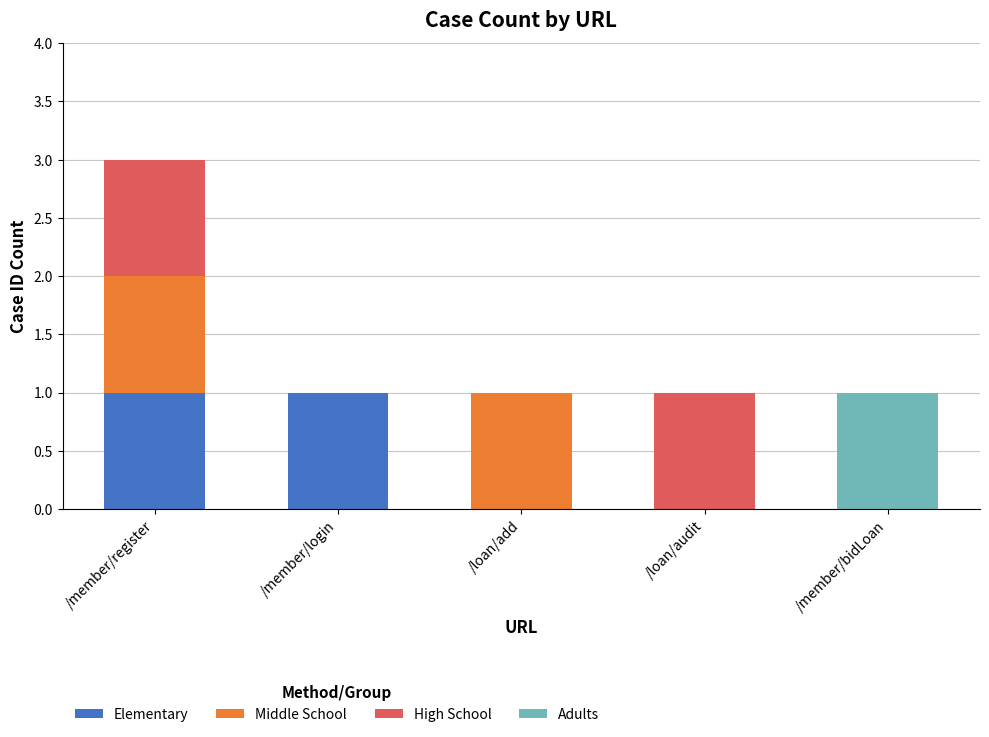

At which category is the sum across all series the highest?

/member/register